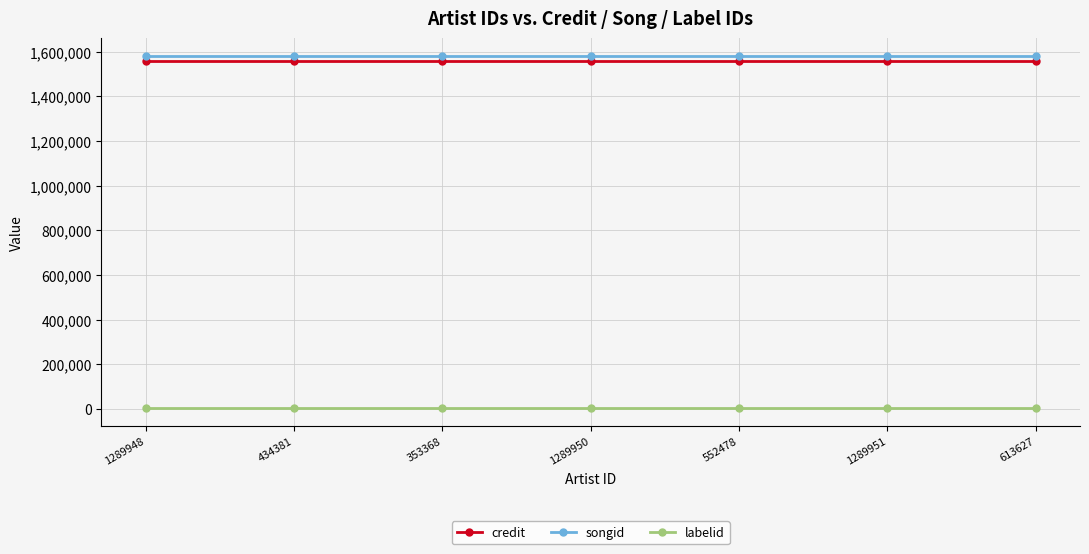

What is the label of the 5th point from the right?

353368